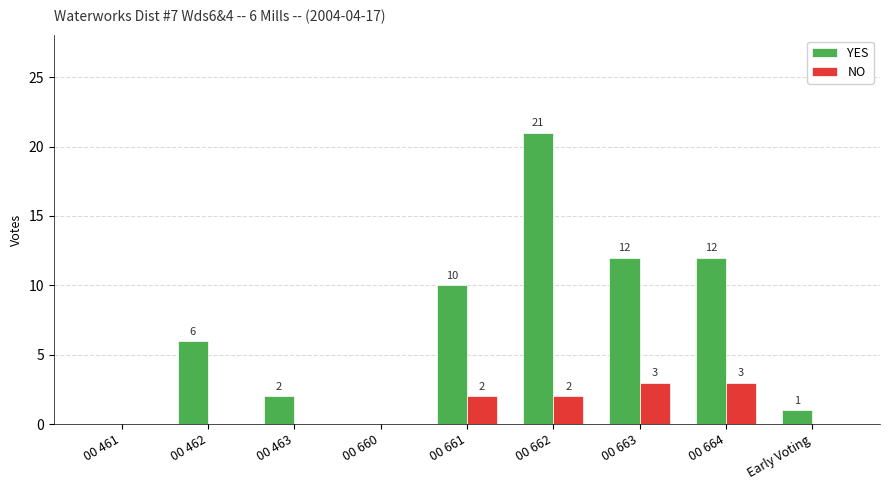

Reading left to right, transcribe all the data shown in this chart.

YES: 0	6	2	0	10	21	12	12	1
NO: 0	0	0	0	2	2	3	3	0